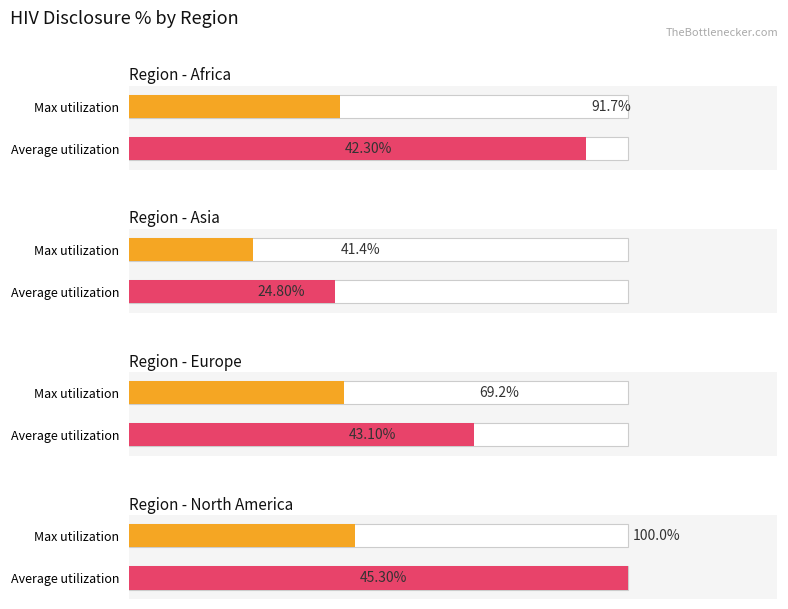

Which has a higher value, Asia or North America?

North America